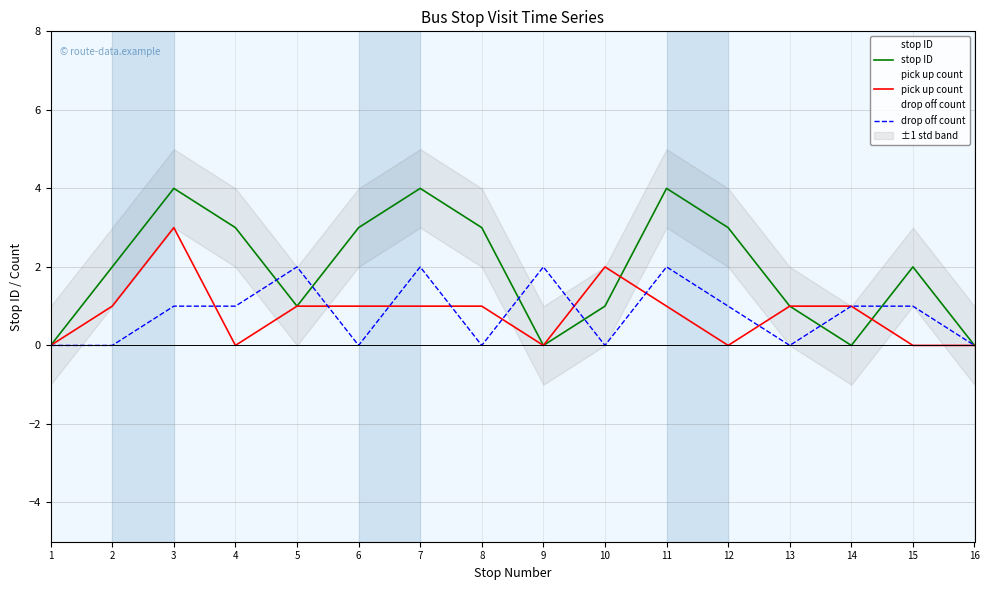

Which series has the largest range (max minus min)?

stop ID